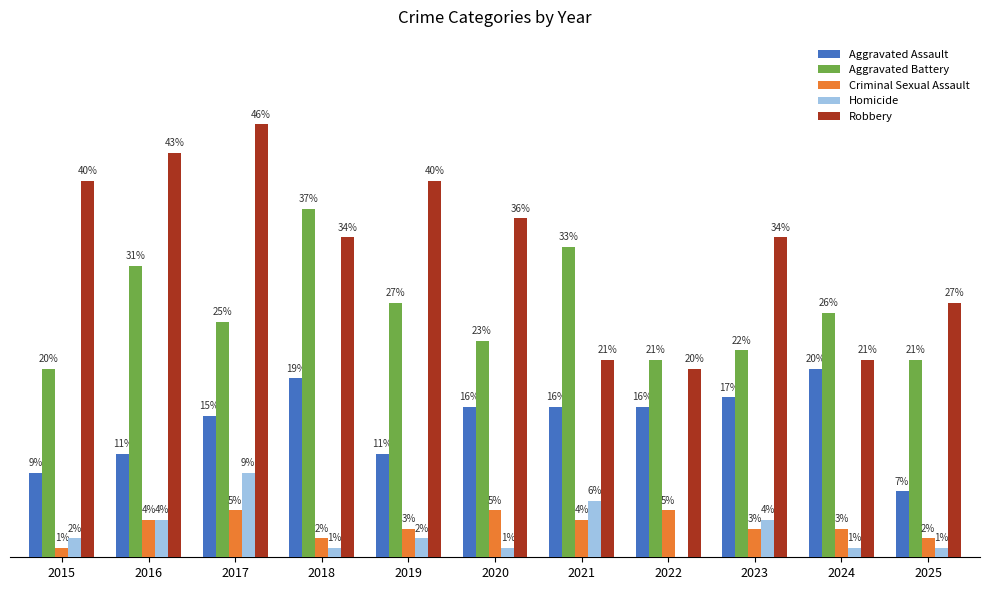

Which series changed the most between 2015 and 2021?

Robbery